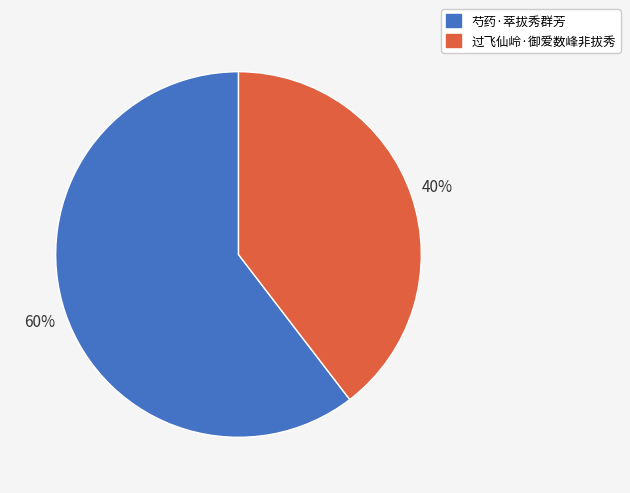

Approximately how many times larger is the value at 过飞仙岭·御爱数峰非拔秀 compared to 芍药·萃拔秀群芳?

0.7